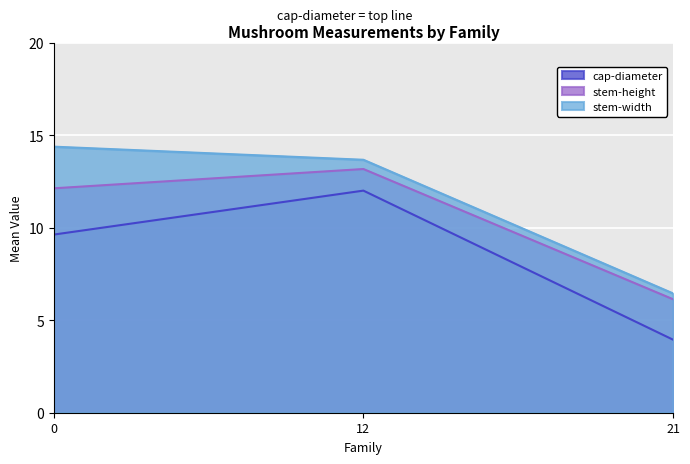

Reading left to right, what are all the values shown in this chart?

cap-diameter: 9.6	12.0	3.9
stem-height: 12.1	13.2	6.1
stem-width: 14.4	13.7	6.4